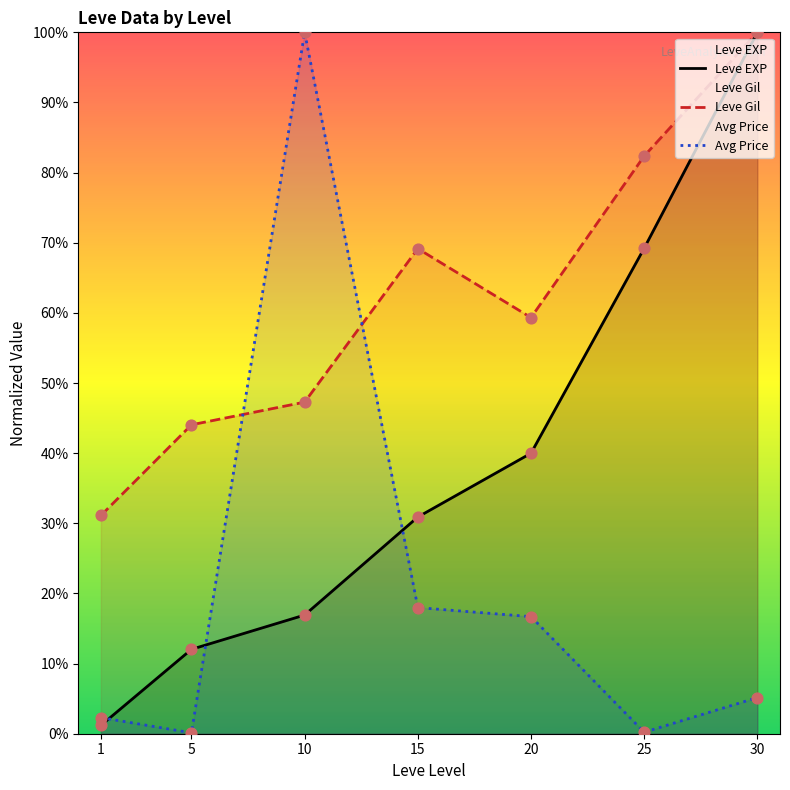

At how many categories does at least one series exceed 63?

4